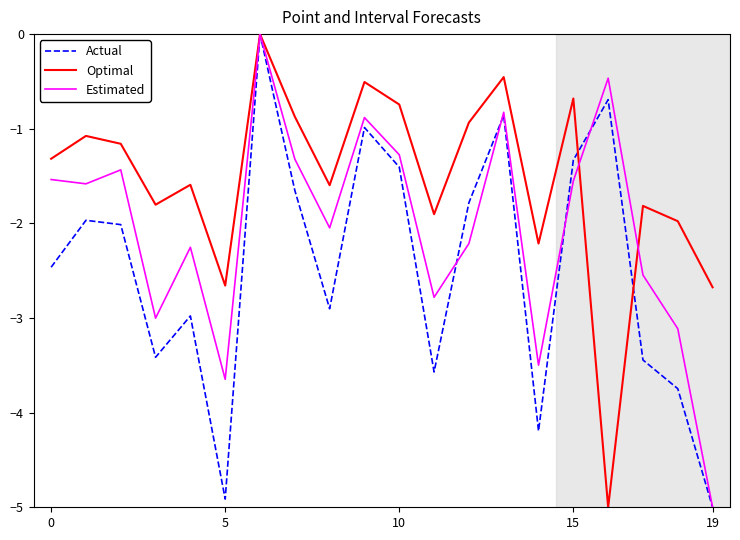

How many lines are shown in the chart?

3